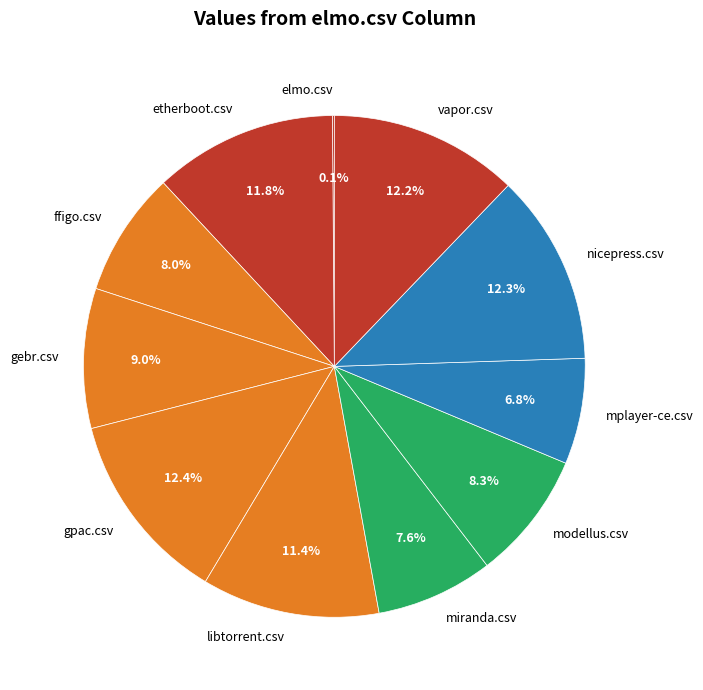

What is the total percentage of mplayer-ce.csv and gpac.csv?

19.2%